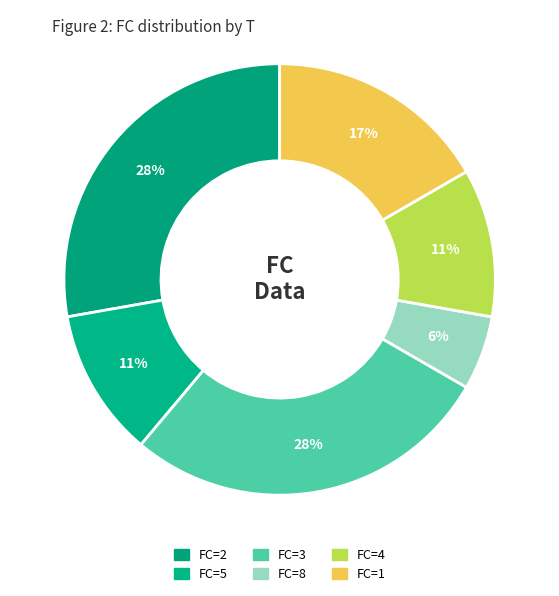

Count the number of slices in the pie.

6